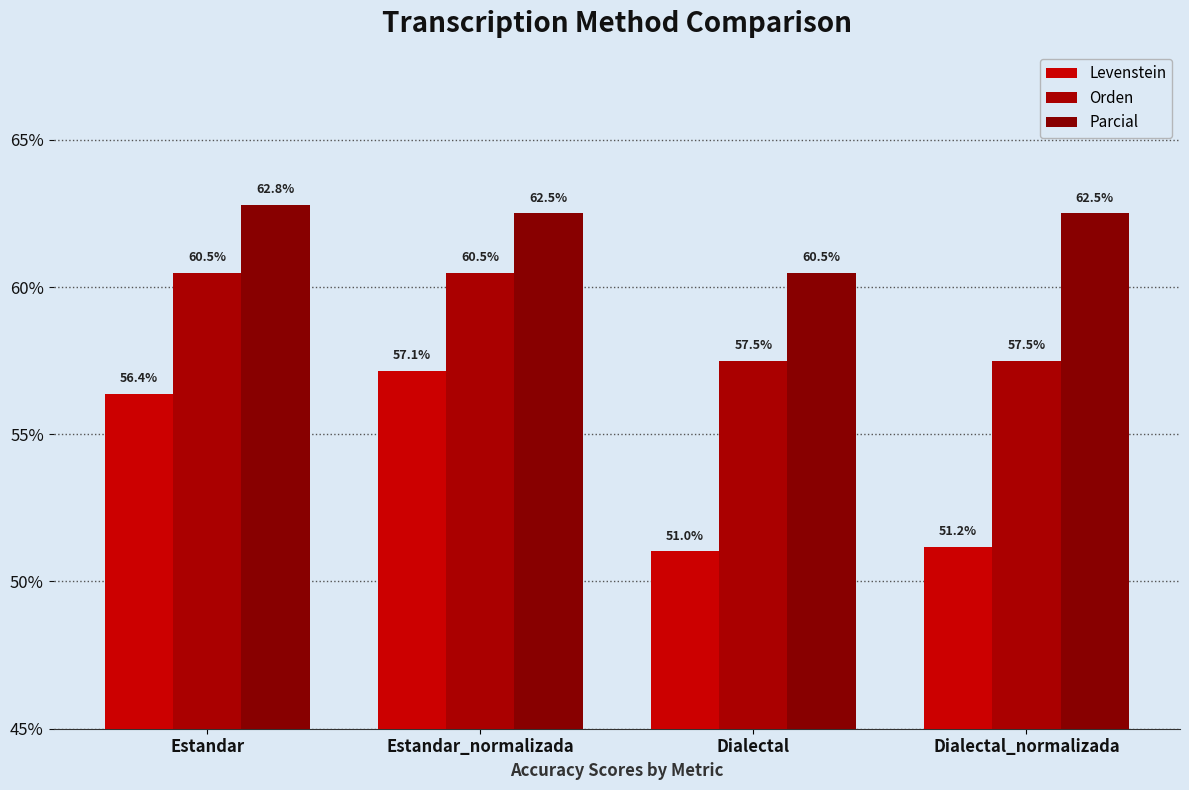

What position from the left is Dialectal_normalizada?

4